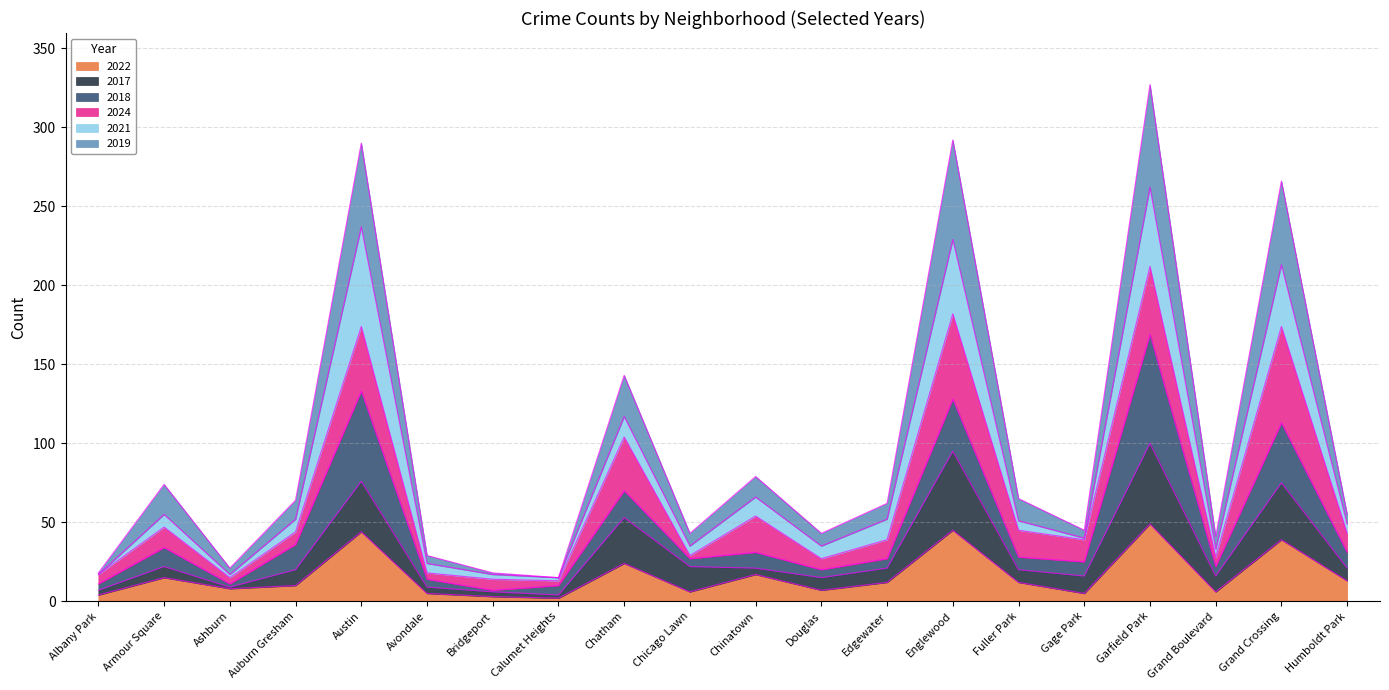

What is the maximum value for 2022?

49